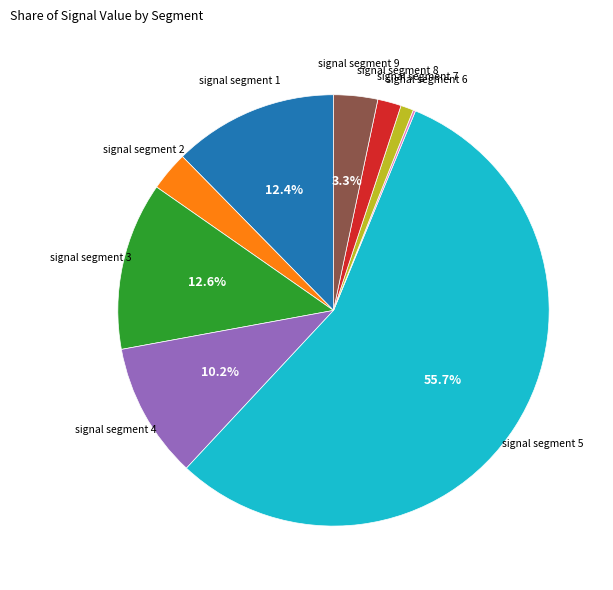

Does any single category account for the majority?

Yes